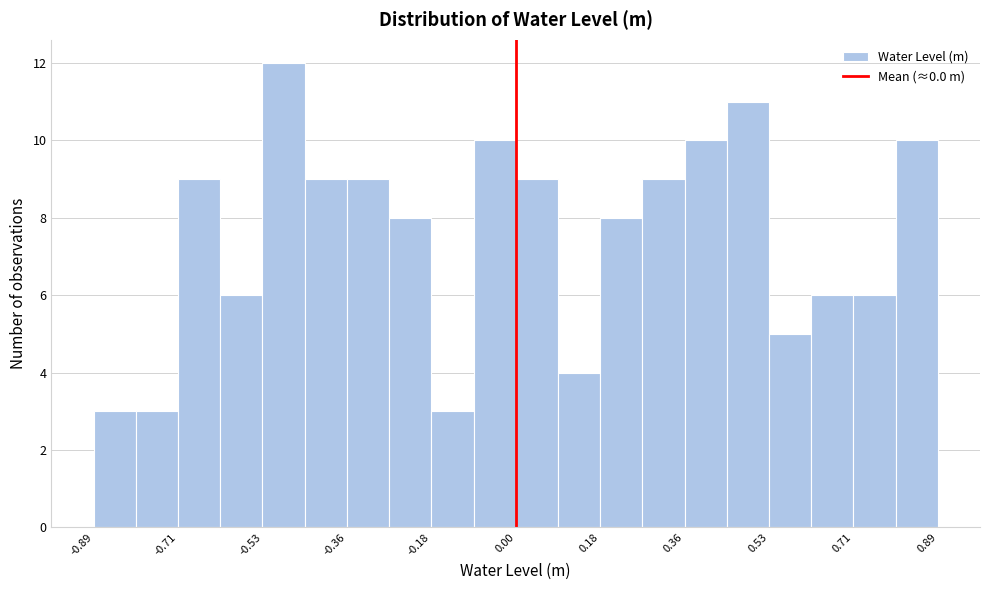

Over which range of the x-axis is the bar tallest?

-0.54 to -0.44